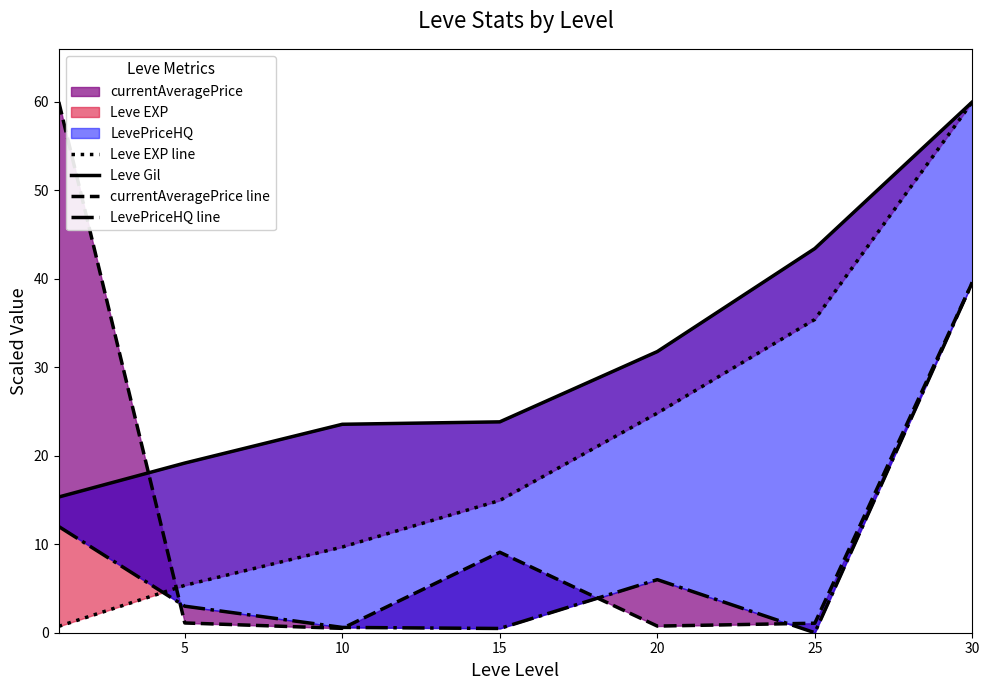

What is the lowest value of the Leve EXP line series?

0.7